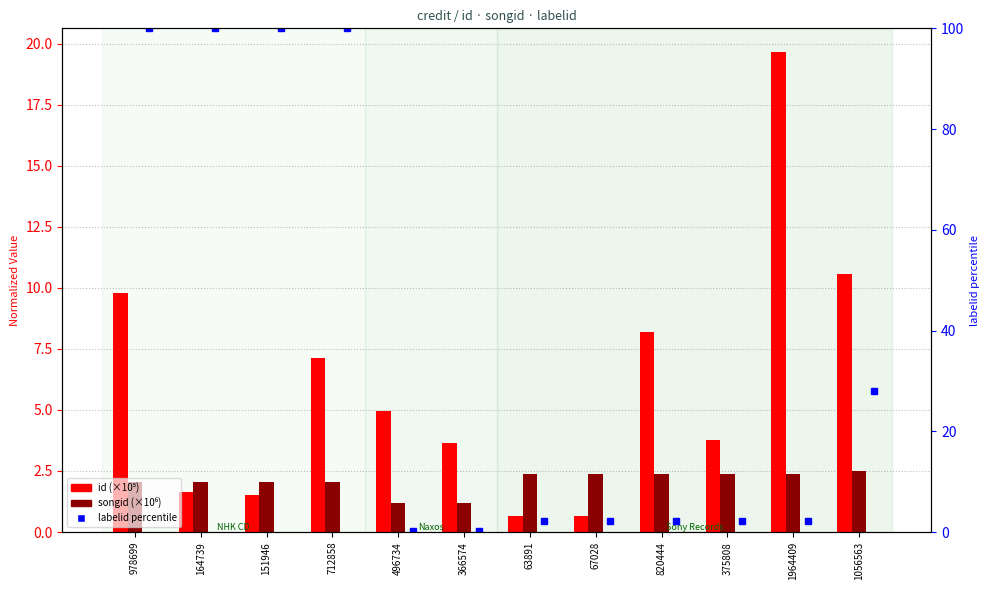

What is the sum of the id (×10⁵) values at 366574 and 67028?

4.3